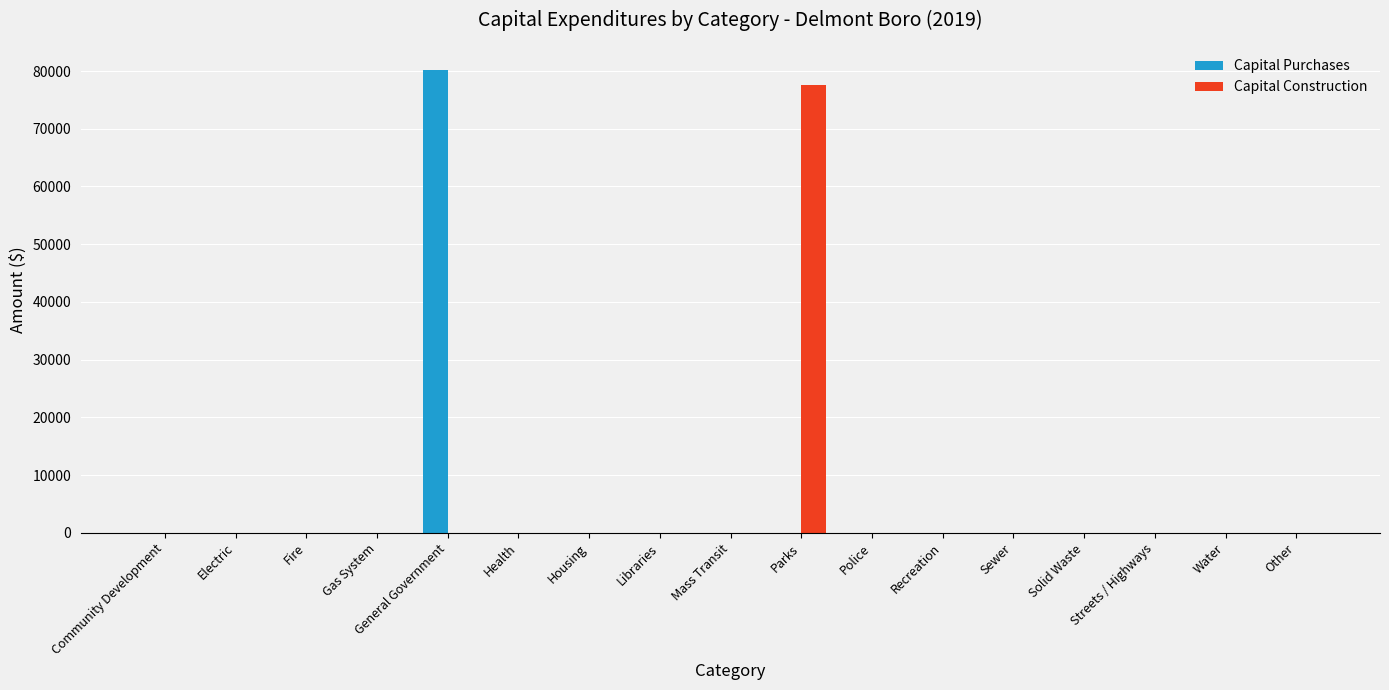

What are all the series names shown in the legend?

Capital Purchases, Capital Construction